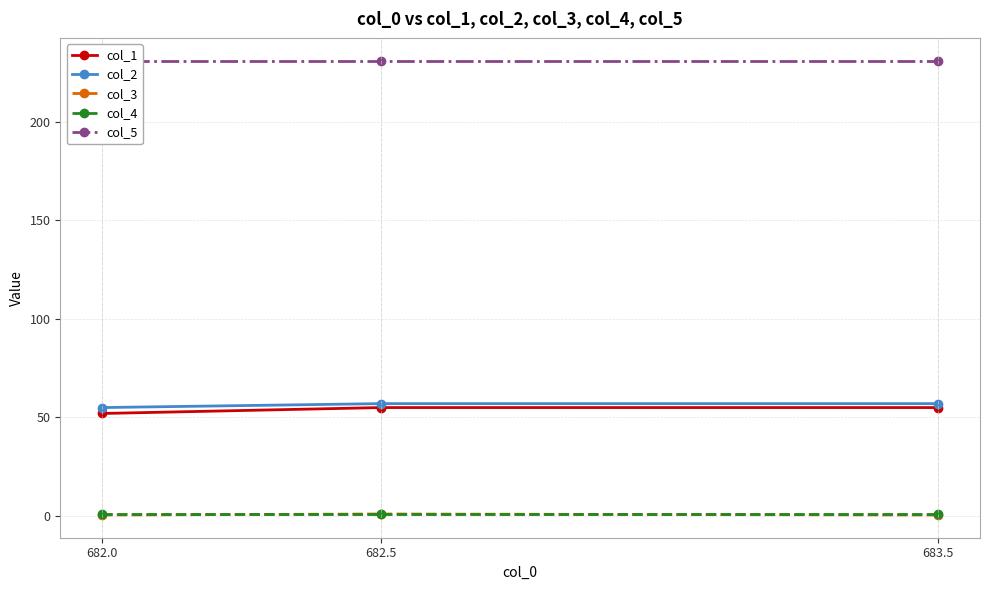

What is the smallest value displayed?

0.5